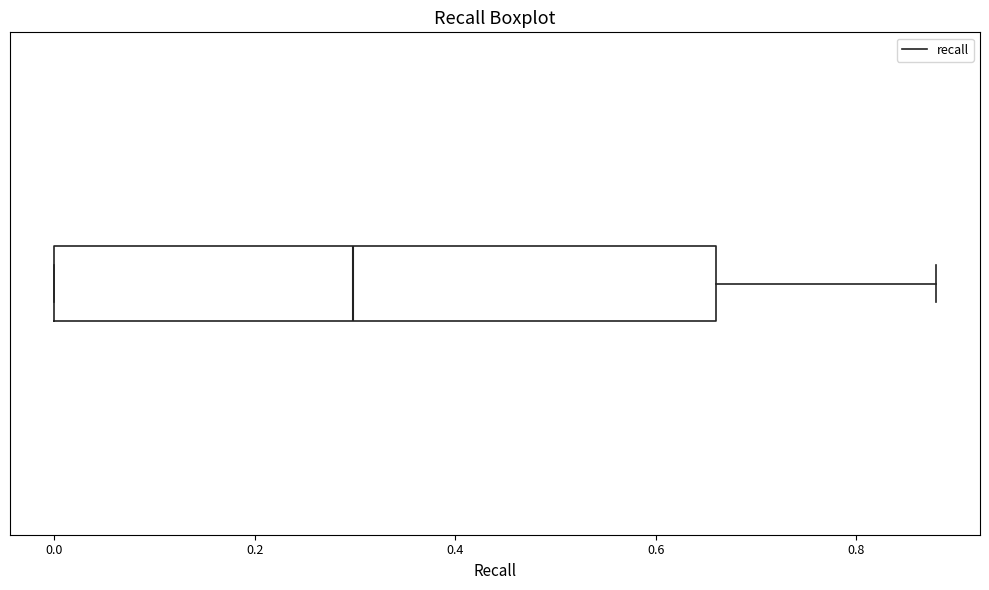

Read this box plot against the x-axis: the position of the median line, the range covered by the box, and the ends of both whiskers. The values are not printed on the chart, so give them approximately, as read against the axis.

median 0.30, box 0.00 to 0.66, whiskers 0.00 to 0.88